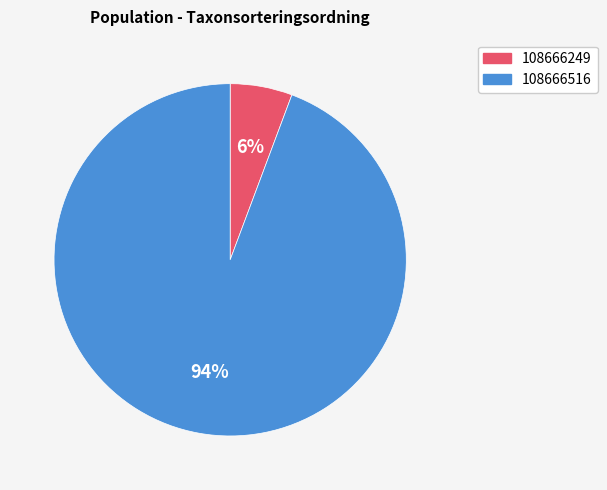

The 108666516 slice represents 99% of the pie. True or false?

False